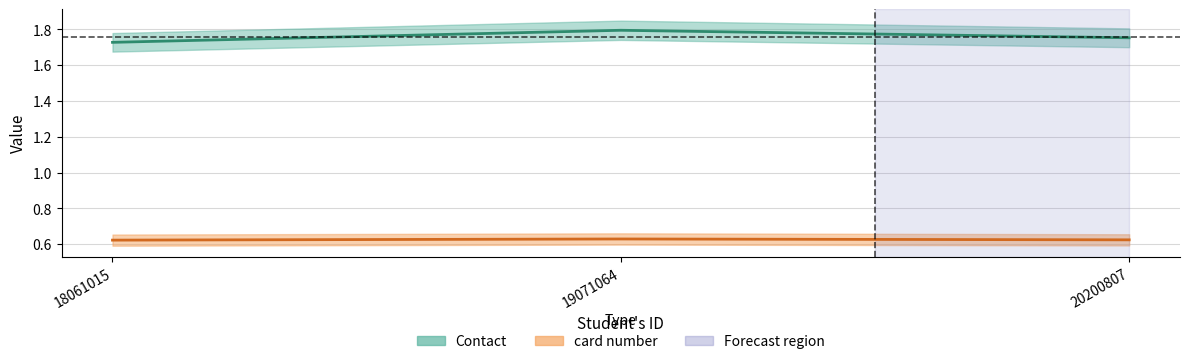

Which series changed the most between 19071064 and 20200807?

Contact